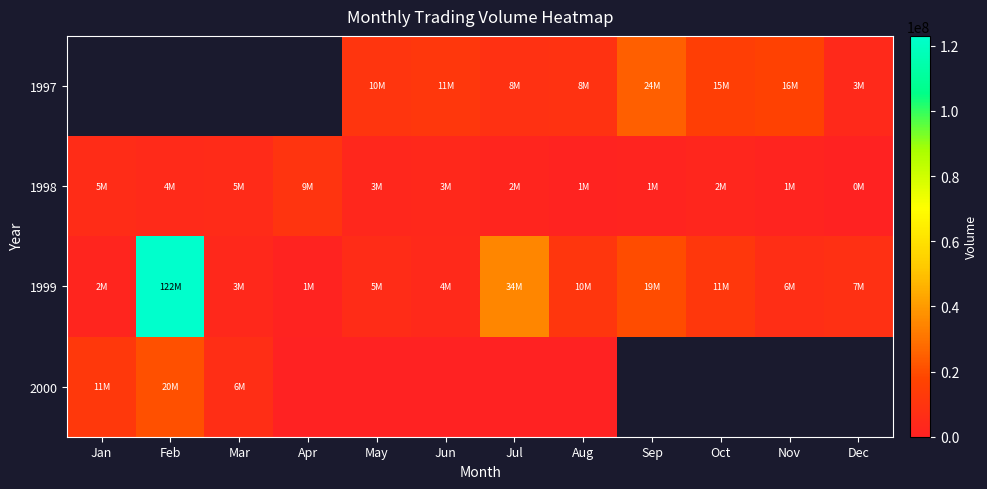

At which label does 1998 reach its peak?

Apr